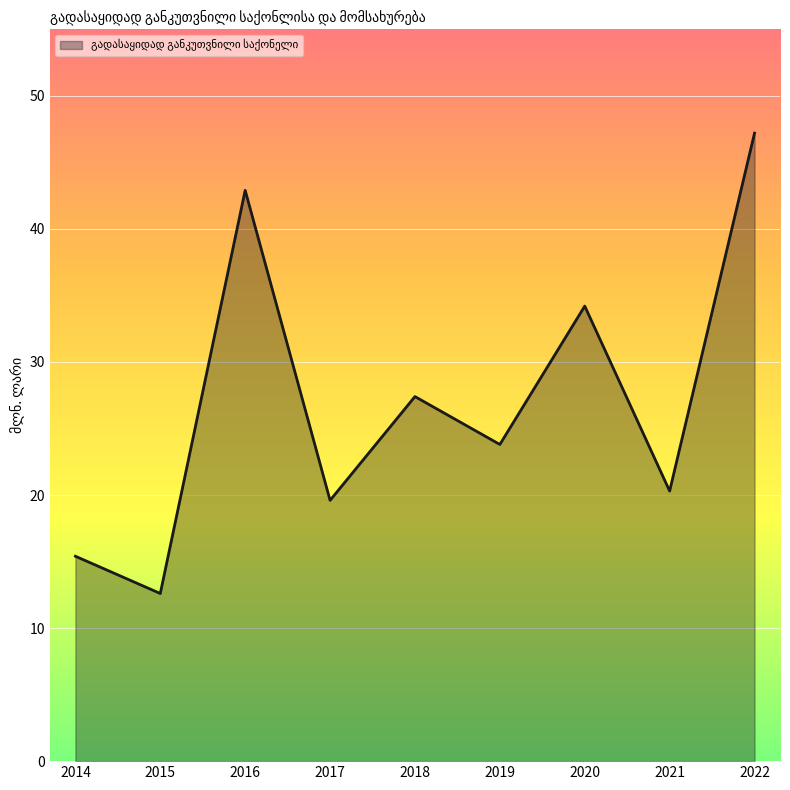

What is the sum of the values at 2021 and 2017?

39.9